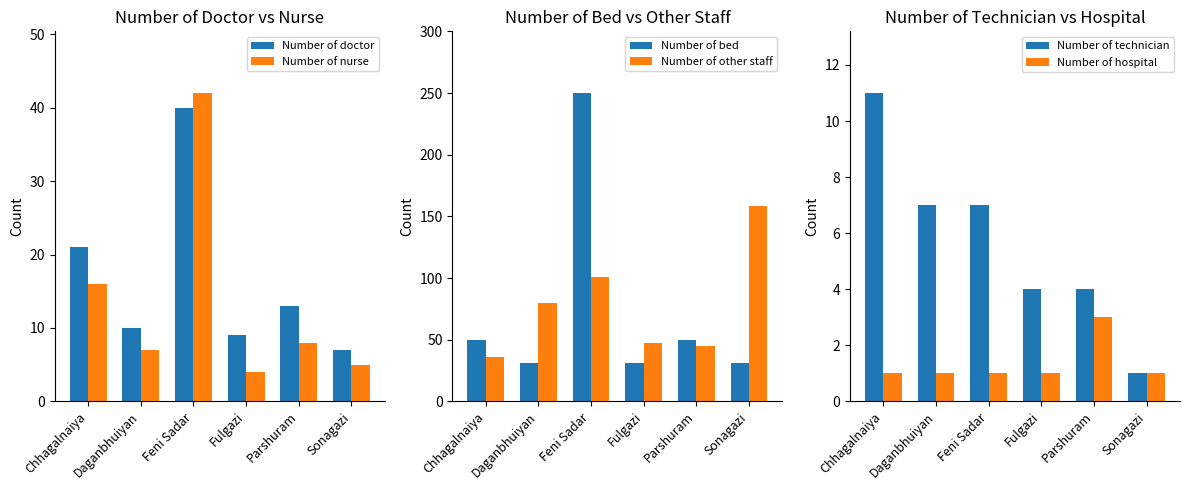

What is the value of the Number of nurse bar at the 1st from the left?

16